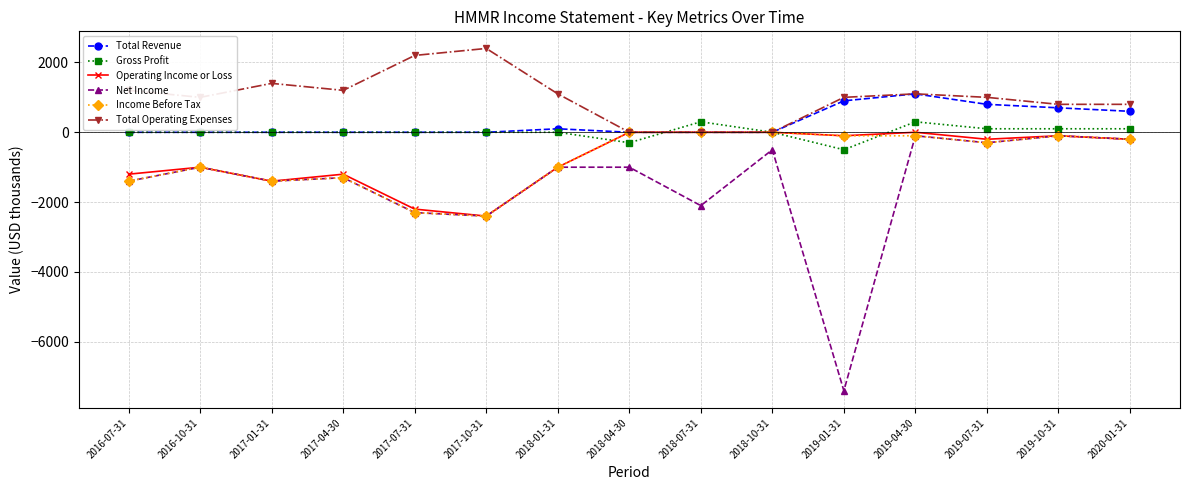

What is the difference between the Total Revenue values at 2018-04-30 and 2018-01-31?

100